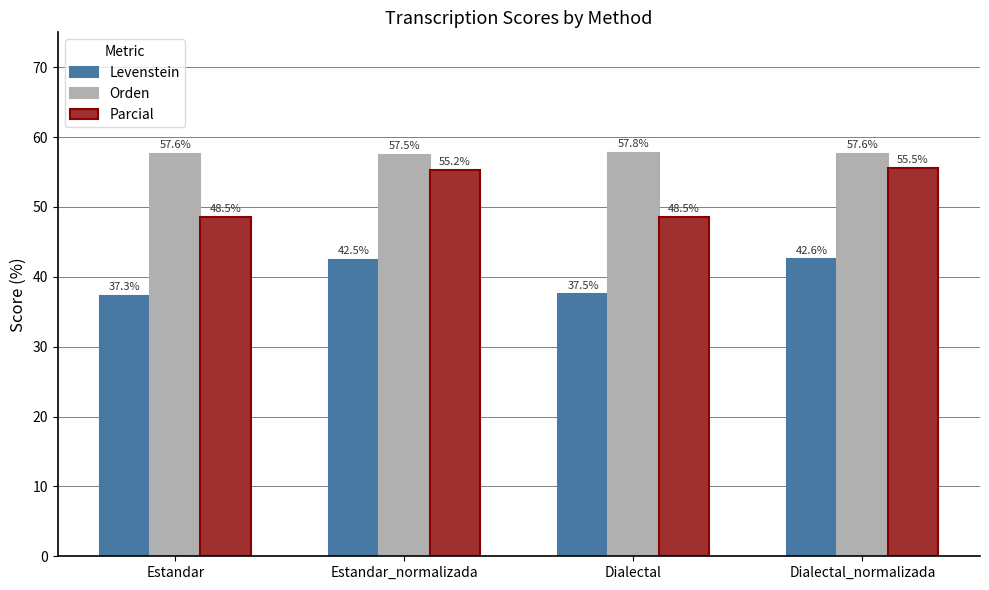

What is the label of the 2nd bar from the left?

Estandar_normalizada